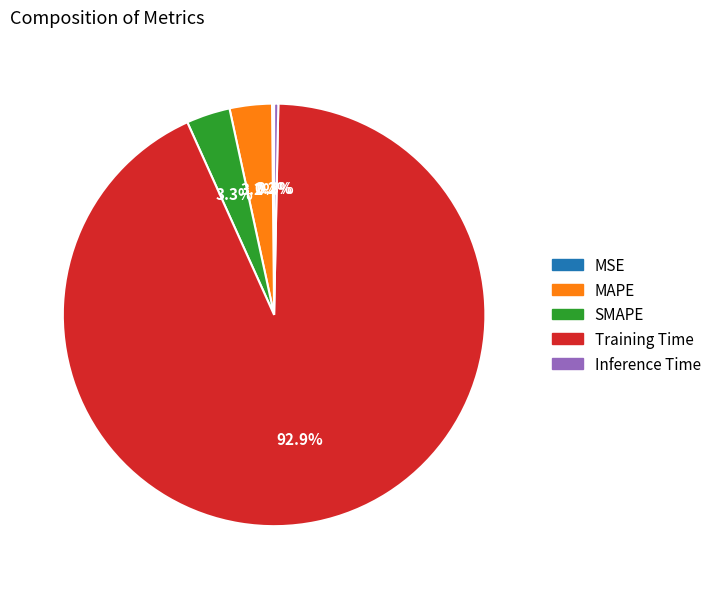

Which has a higher value, Training Time or Inference Time?

Training Time